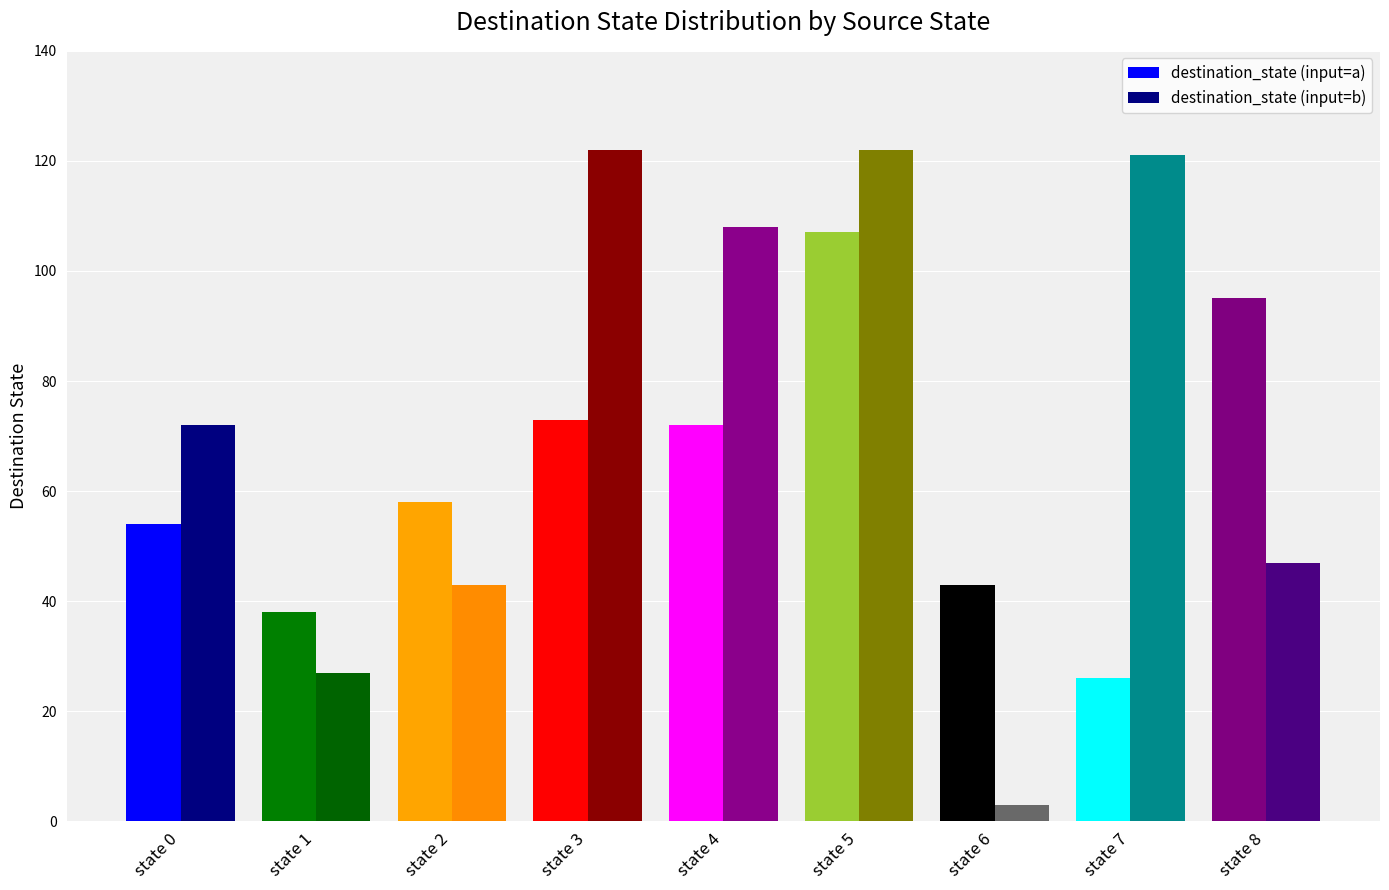

What is the sum of the destination_state (input=b) values at state 2 and state 7?

164